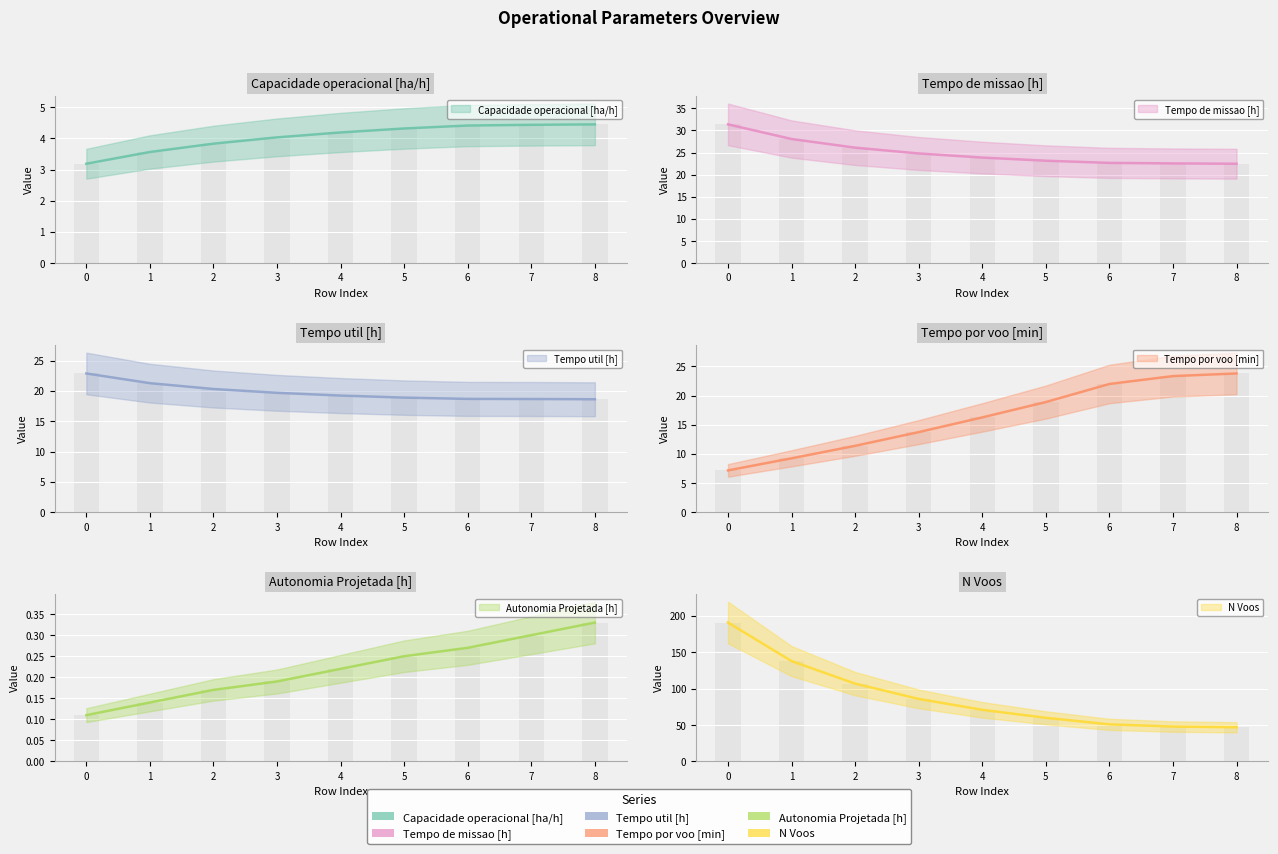

How many bars are there in total?

54